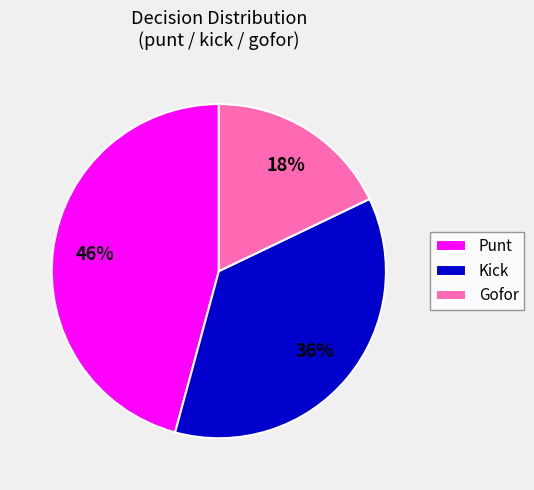

Does Punt account for over 50% of the chart?

No